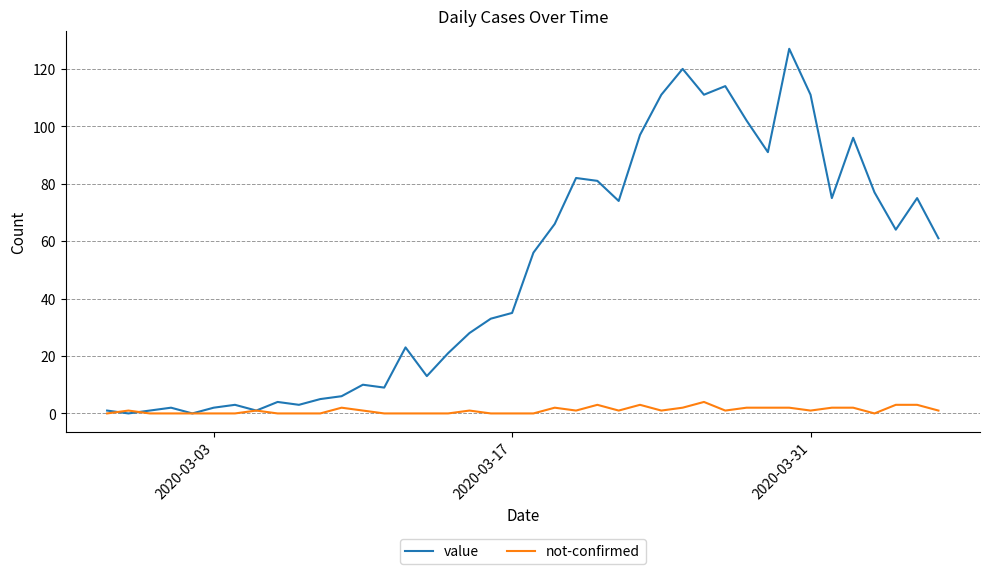

List the series in order of their peak value, highest first.

value, not-confirmed